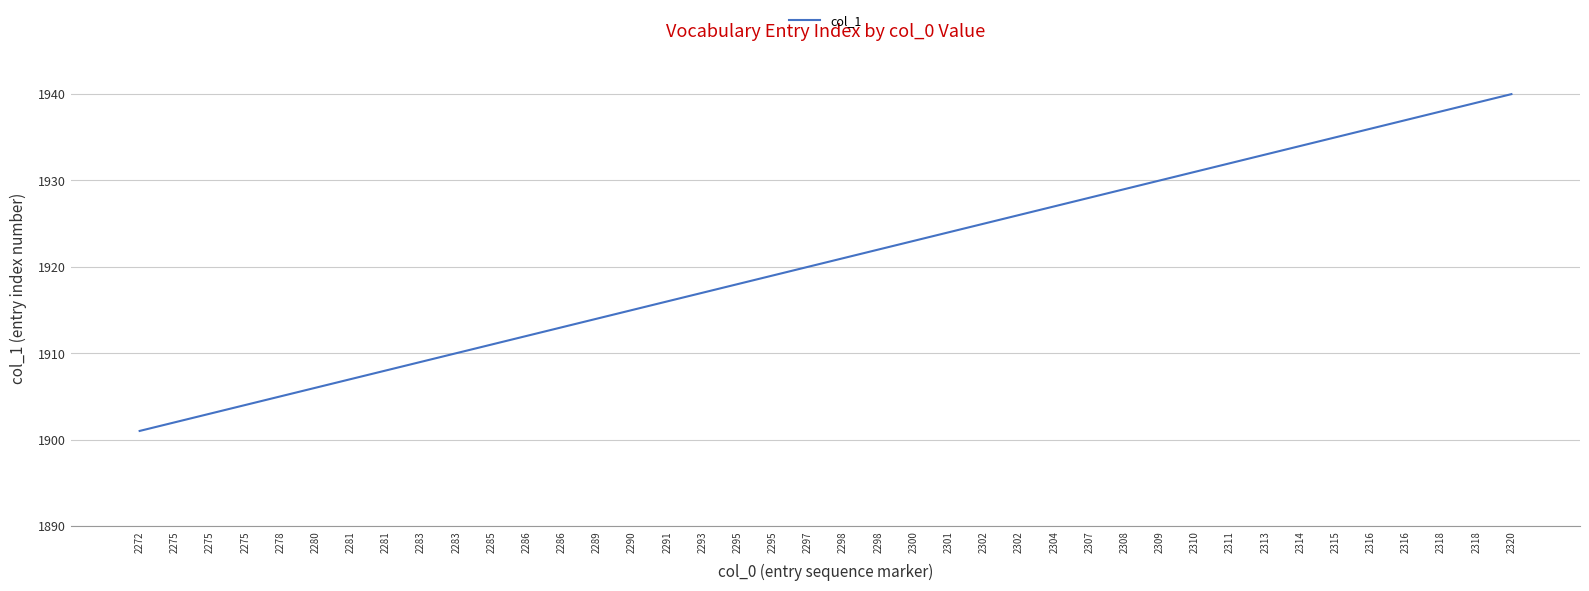

What is the value of the 25th point from the left?

1925